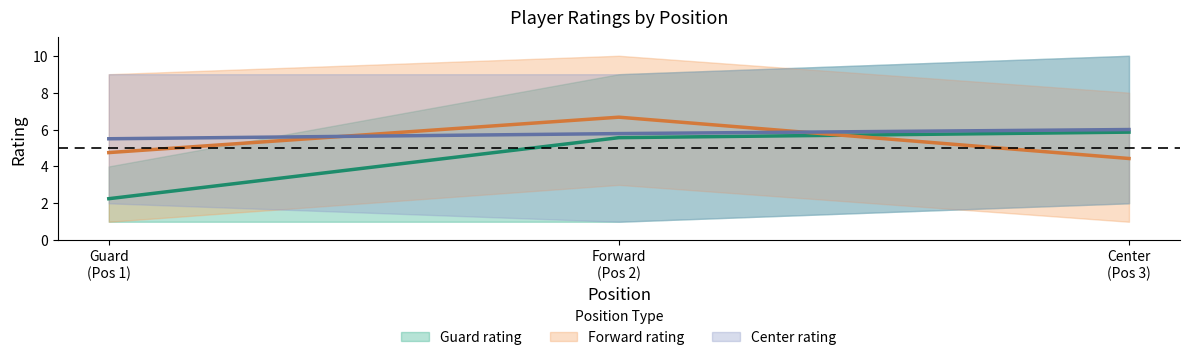

What is the sum of the Forward rating values at Center (Pos 3) and Guard (Pos 1)?

9.2